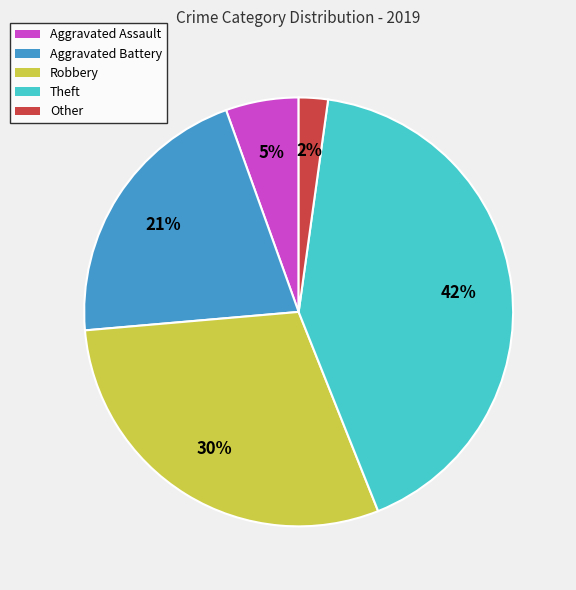

To the nearest percent, what is the difference between the Theft and Aggravated Battery slice percentages?

21%